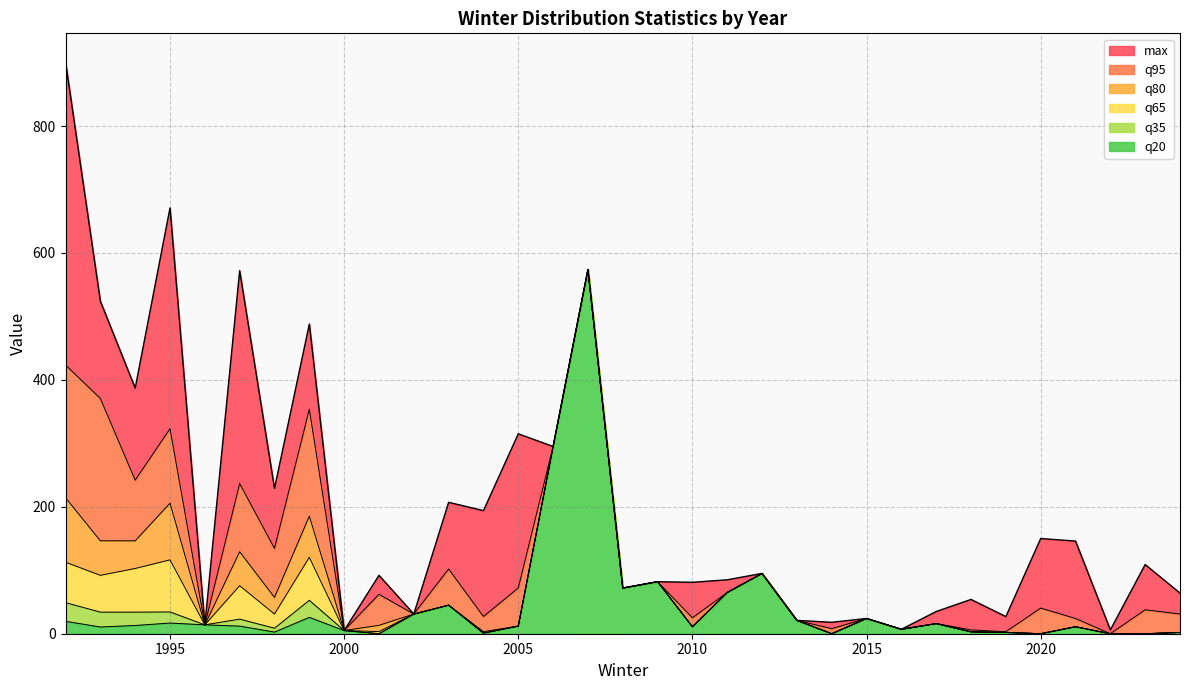

At which category is the sum across all series the highest?

2007